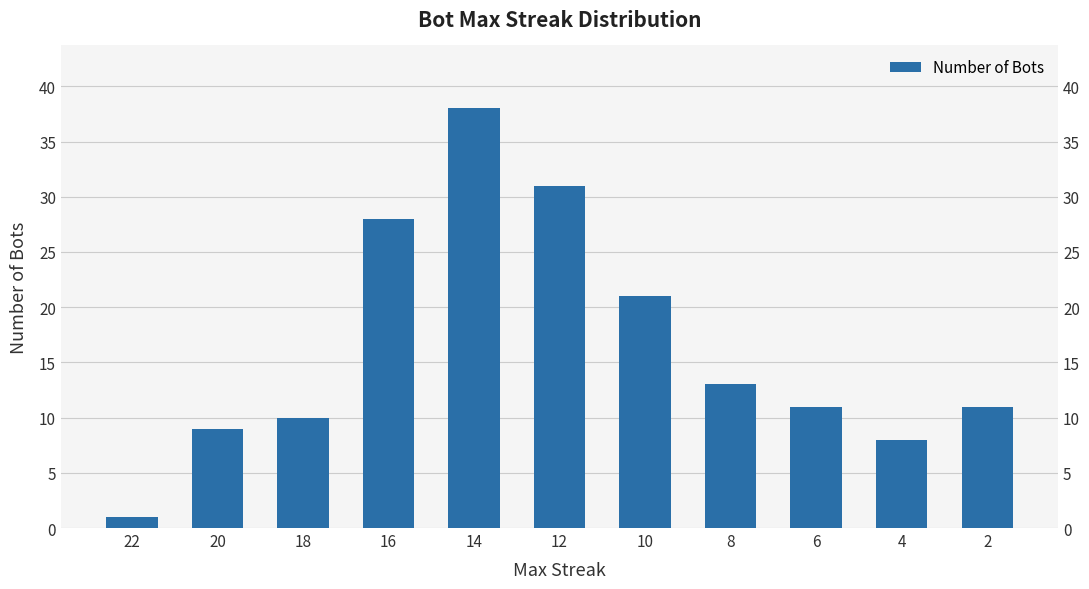

What is the average value?

16